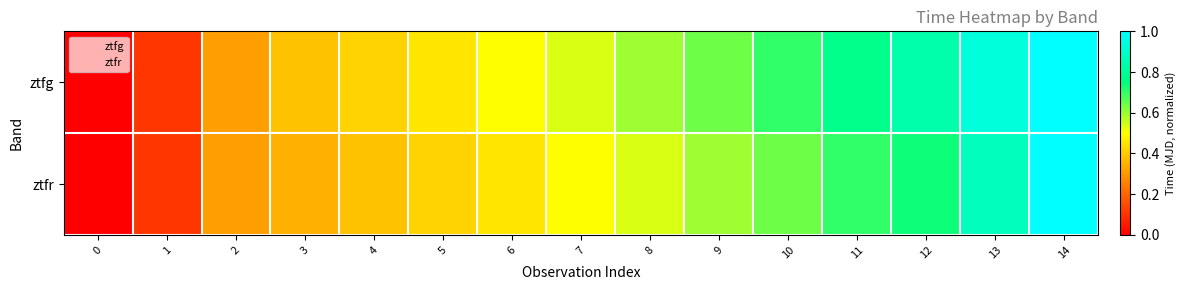

The value of ztfr at 7 is 0.6. True or false?

False